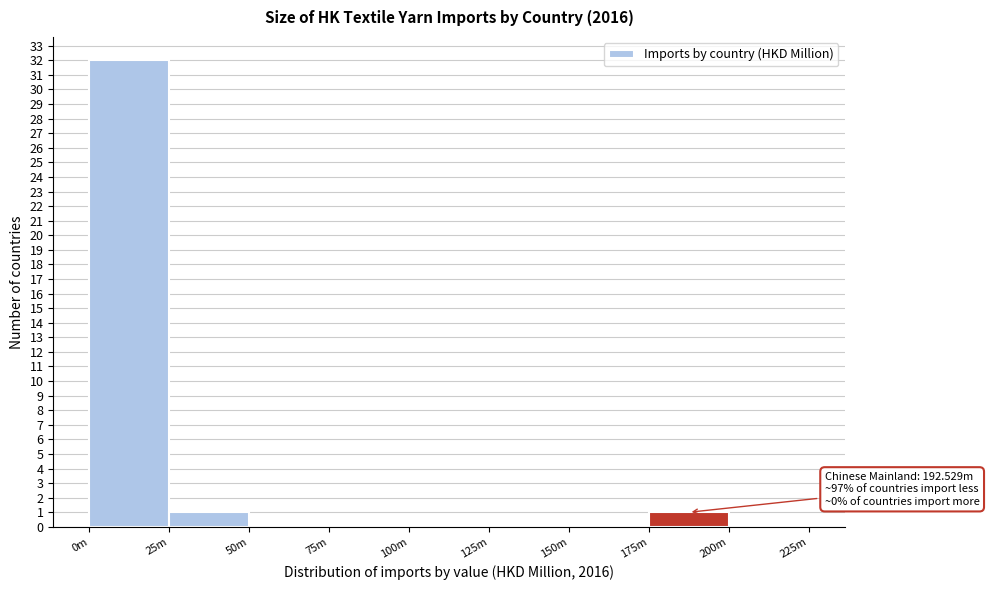

Reading right to left, list all the values displayed in this chart.

200m=0	175m=1	150m=0	125m=0	100m=0	75m=0	50m=0	25m=1	0m=32